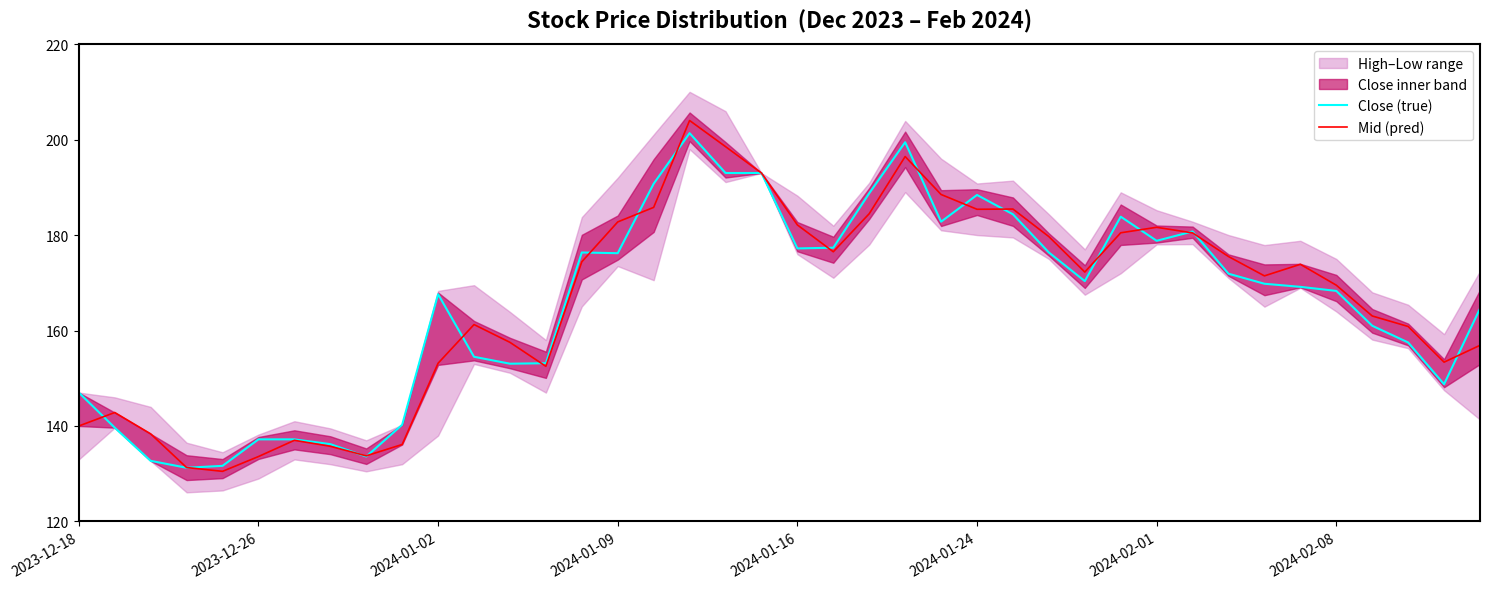

What is the average value of the Close (true) series?

165.6